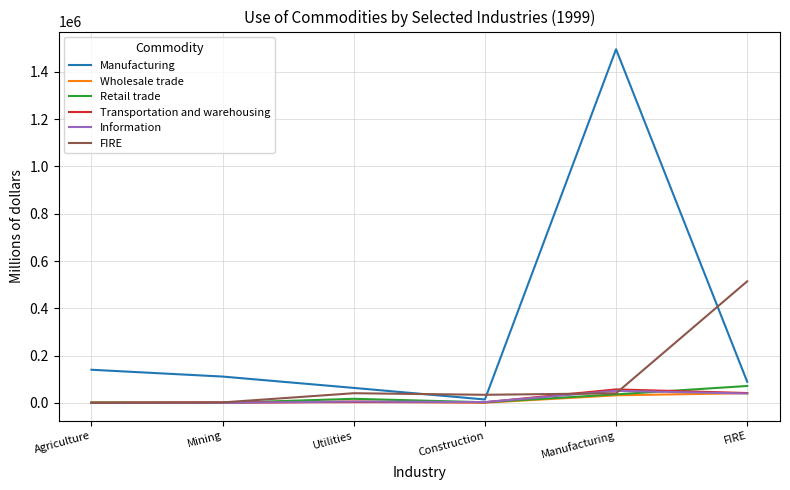

Which series has the largest total across all categories?

Manufacturing